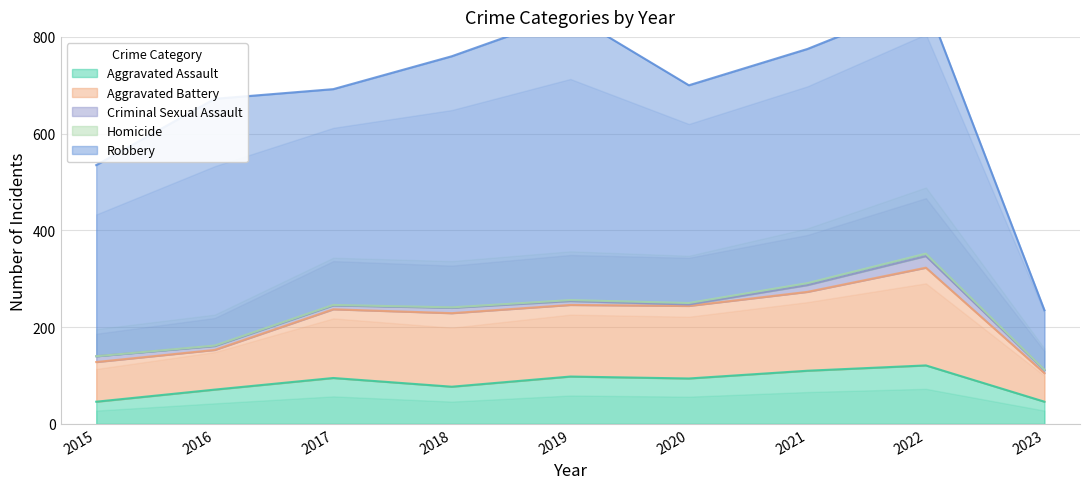

Reading left to right, extract all data points from this chart.

Aggravated Assault: 46	71	95	77	98	94	110	121	46
Aggravated Battery: 82	82	142	152	148	150	163	202	59
Criminal Sexual Assault: 12	8	8	11	8	3	14	24	6
Homicide: 0	1	1	1	2	3	4	5	1
Robbery: 395	510	446	519	591	450	484	521	123